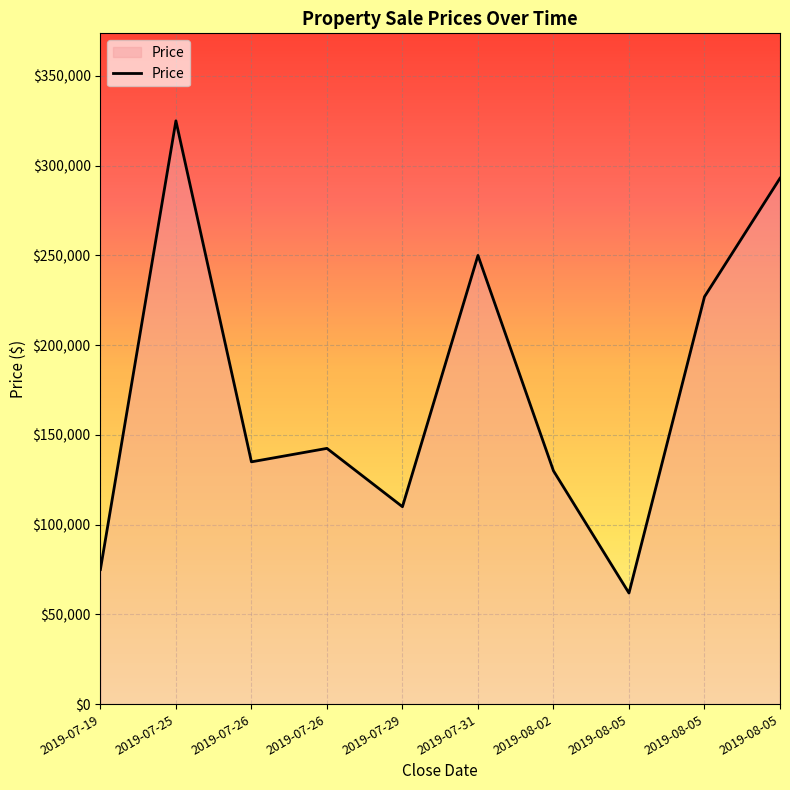

The value at 2019-07-26 is 135000. True or false?

True